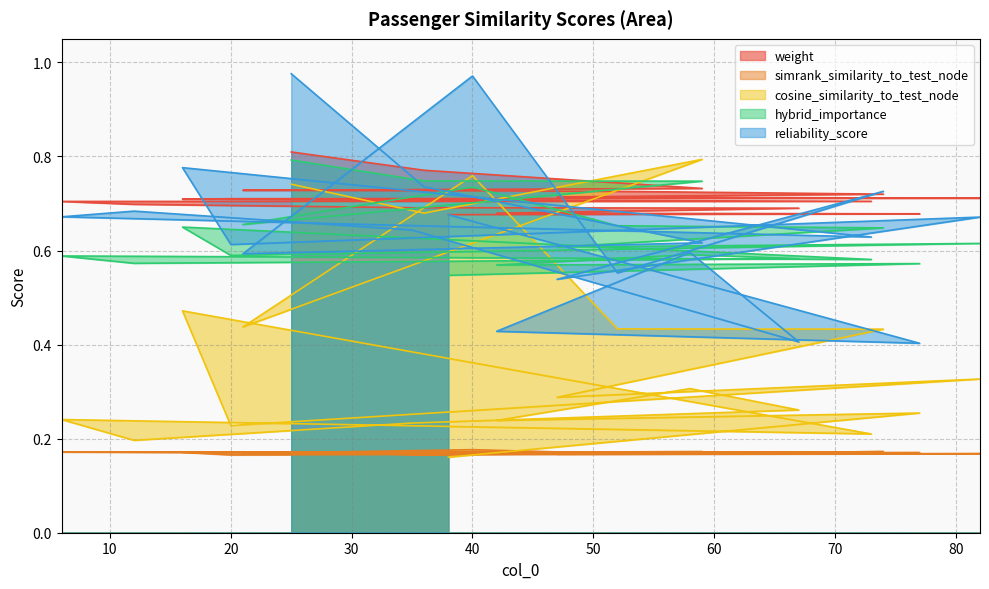

Where is weight nearest to the value 0?

38